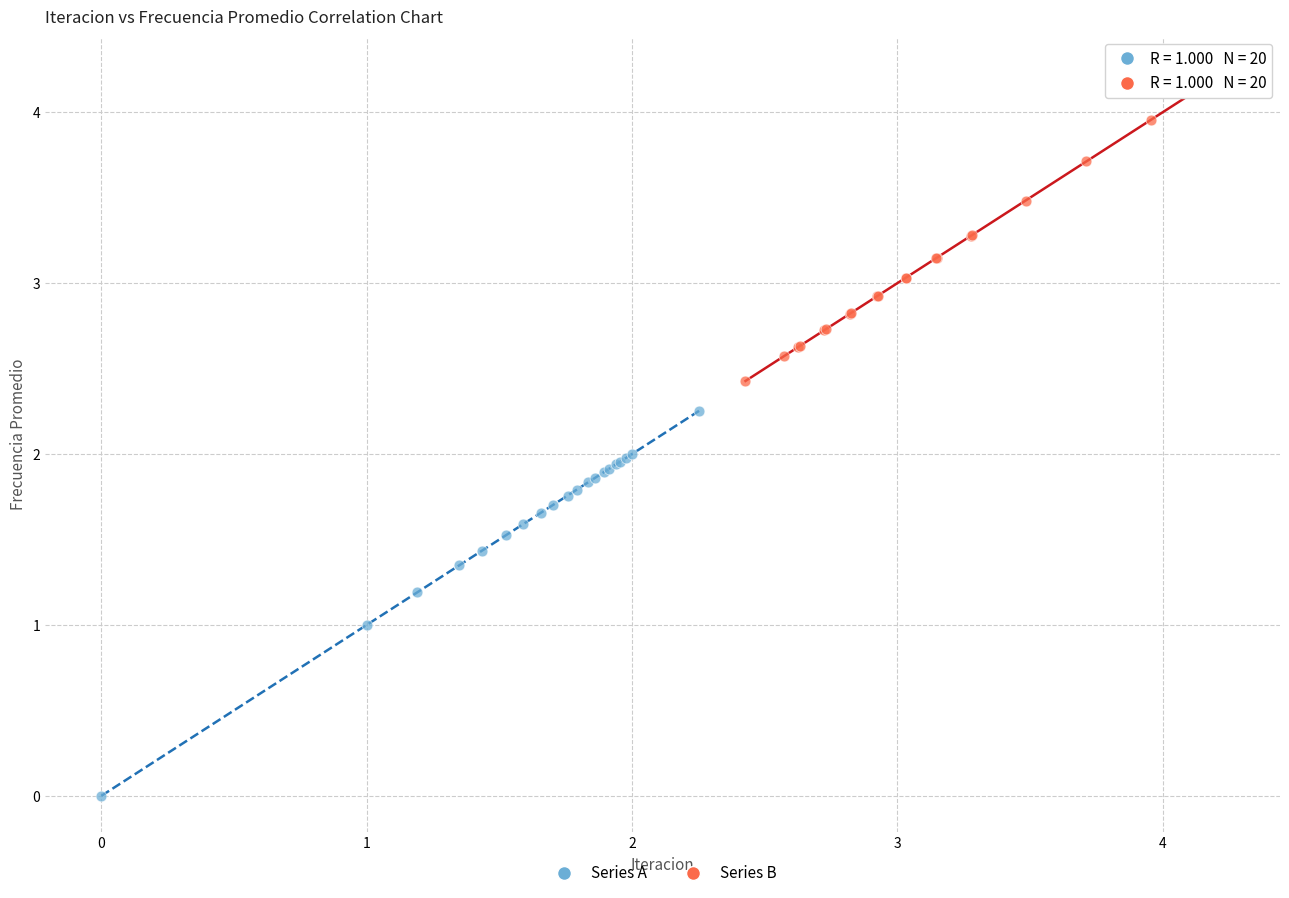

Which series reaches the minimum Y coordinate?

Series A